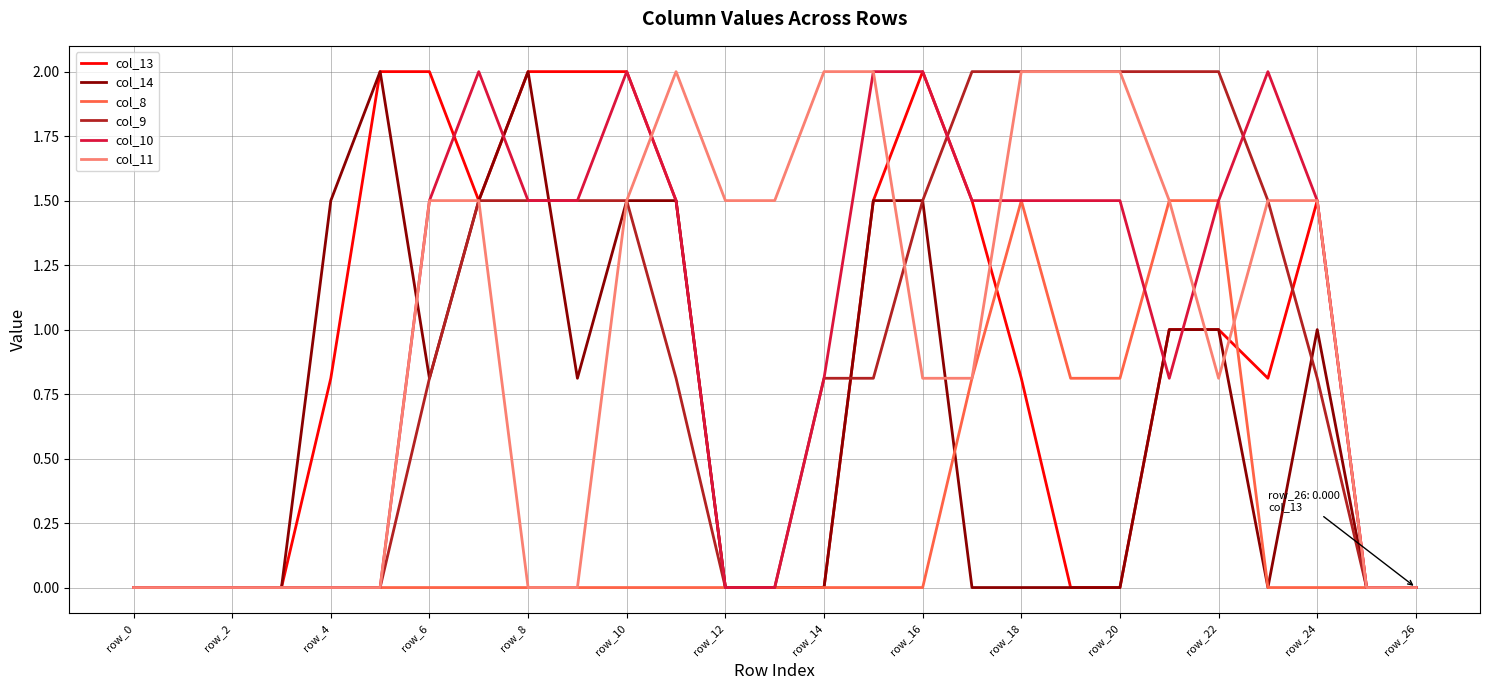

True or false: col_10 has more than 2 interior local peaks.

True